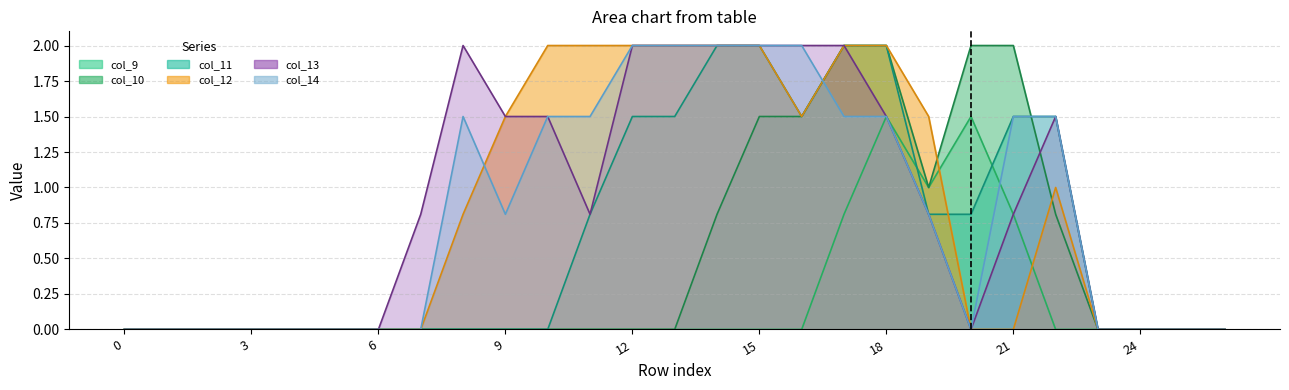

True or false: col_13 and col_14 cross at least once.

False